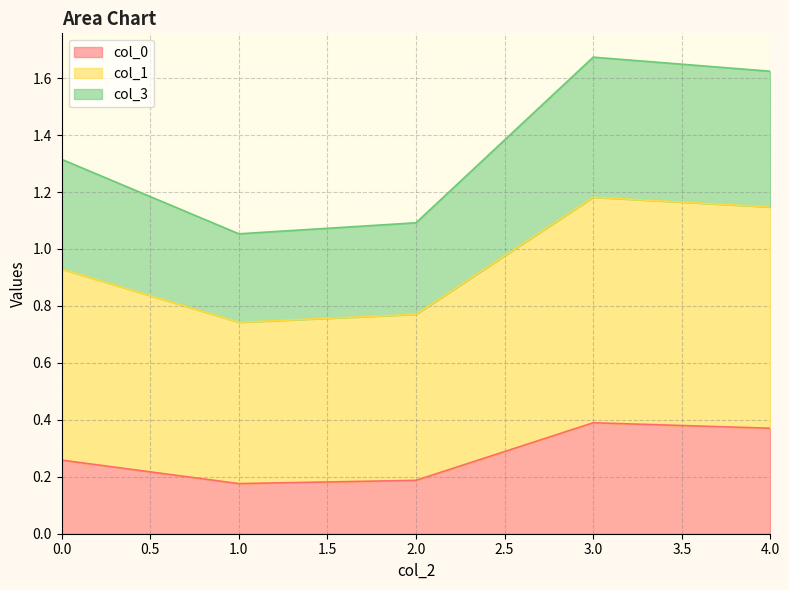

Is it true that col_0 equals 0.1 at 0.0?

False